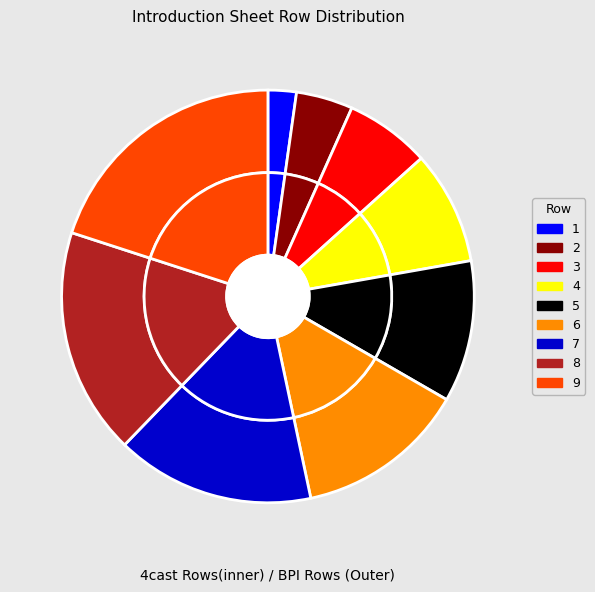

To the nearest percent, what percentage of the pie is 7?

16%